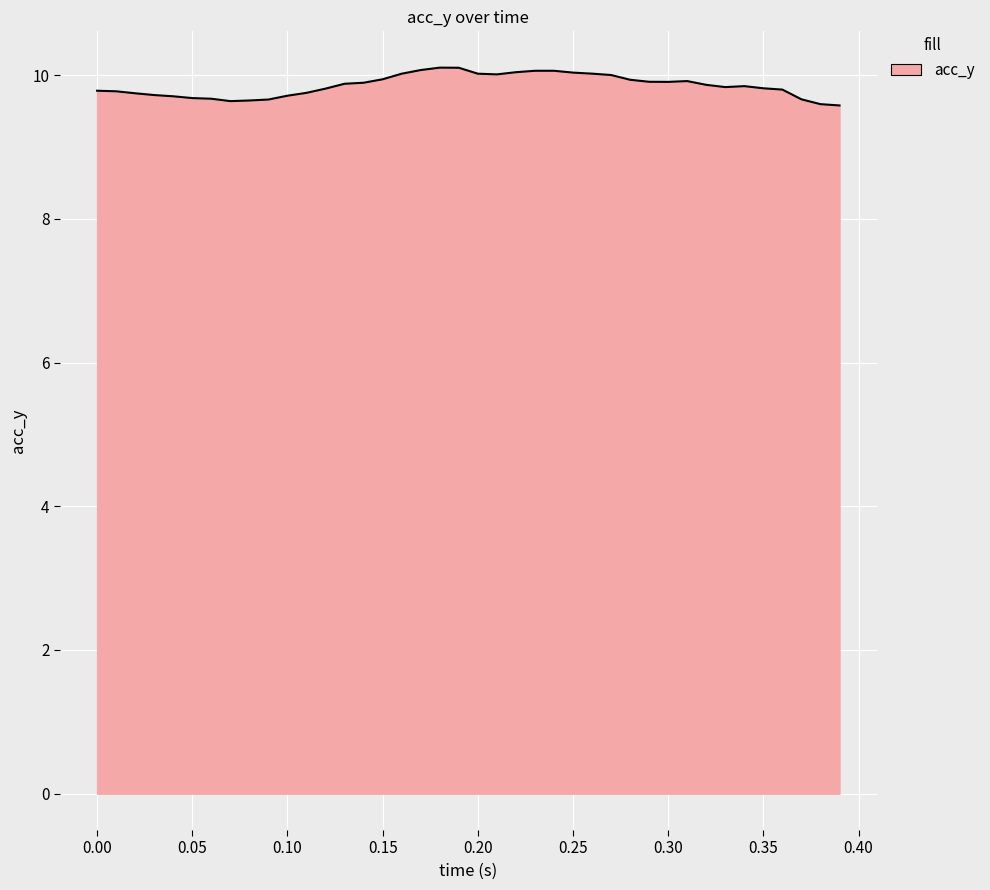

What is the minimum value shown in the chart?

9.6